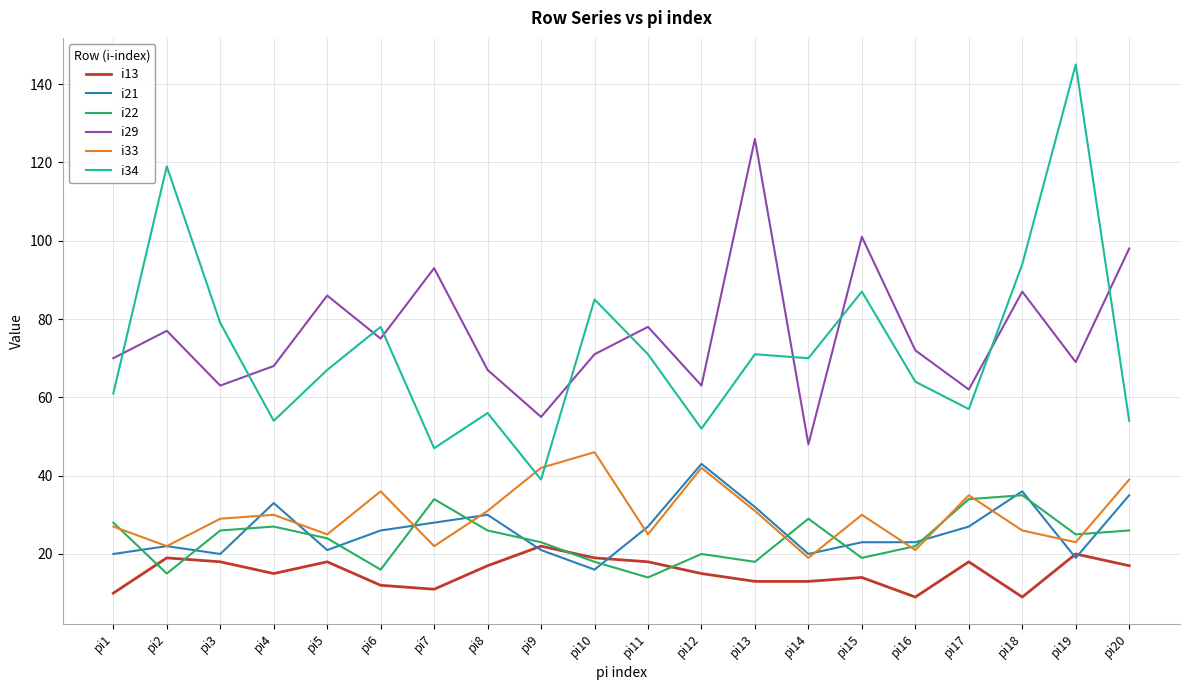

Reading right to left, extract all data points from this chart.

i13: pi20=17	pi19=20	pi18=9	pi17=18	pi16=9	pi15=14	pi14=13	pi13=13	pi12=15	pi11=18	pi10=19	pi9=22	pi8=17	pi7=11	pi6=12	pi5=18	pi4=15	pi3=18	pi2=19	pi1=10
i21: pi20=35	pi19=19	pi18=36	pi17=27	pi16=23	pi15=23	pi14=20	pi13=32	pi12=43	pi11=27	pi10=16	pi9=21	pi8=30	pi7=28	pi6=26	pi5=21	pi4=33	pi3=20	pi2=22	pi1=20
i22: pi20=26	pi19=25	pi18=35	pi17=34	pi16=22	pi15=19	pi14=29	pi13=18	pi12=20	pi11=14	pi10=18	pi9=23	pi8=26	pi7=34	pi6=16	pi5=24	pi4=27	pi3=26	pi2=15	pi1=28
i29: pi20=98	pi19=69	pi18=87	pi17=62	pi16=72	pi15=101	pi14=48	pi13=126	pi12=63	pi11=78	pi10=71	pi9=55	pi8=67	pi7=93	pi6=75	pi5=86	pi4=68	pi3=63	pi2=77	pi1=70
i33: pi20=39	pi19=23	pi18=26	pi17=35	pi16=21	pi15=30	pi14=19	pi13=31	pi12=42	pi11=25	pi10=46	pi9=42	pi8=31	pi7=22	pi6=36	pi5=25	pi4=30	pi3=29	pi2=22	pi1=27
i34: pi20=54	pi19=145	pi18=94	pi17=57	pi16=64	pi15=87	pi14=70	pi13=71	pi12=52	pi11=71	pi10=85	pi9=39	pi8=56	pi7=47	pi6=78	pi5=67	pi4=54	pi3=79	pi2=119	pi1=61